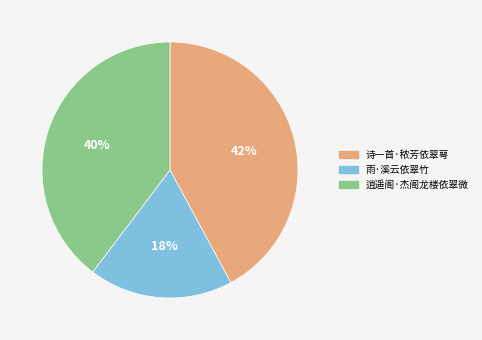

Which slice is the smallest?

雨·溪云依翠竹